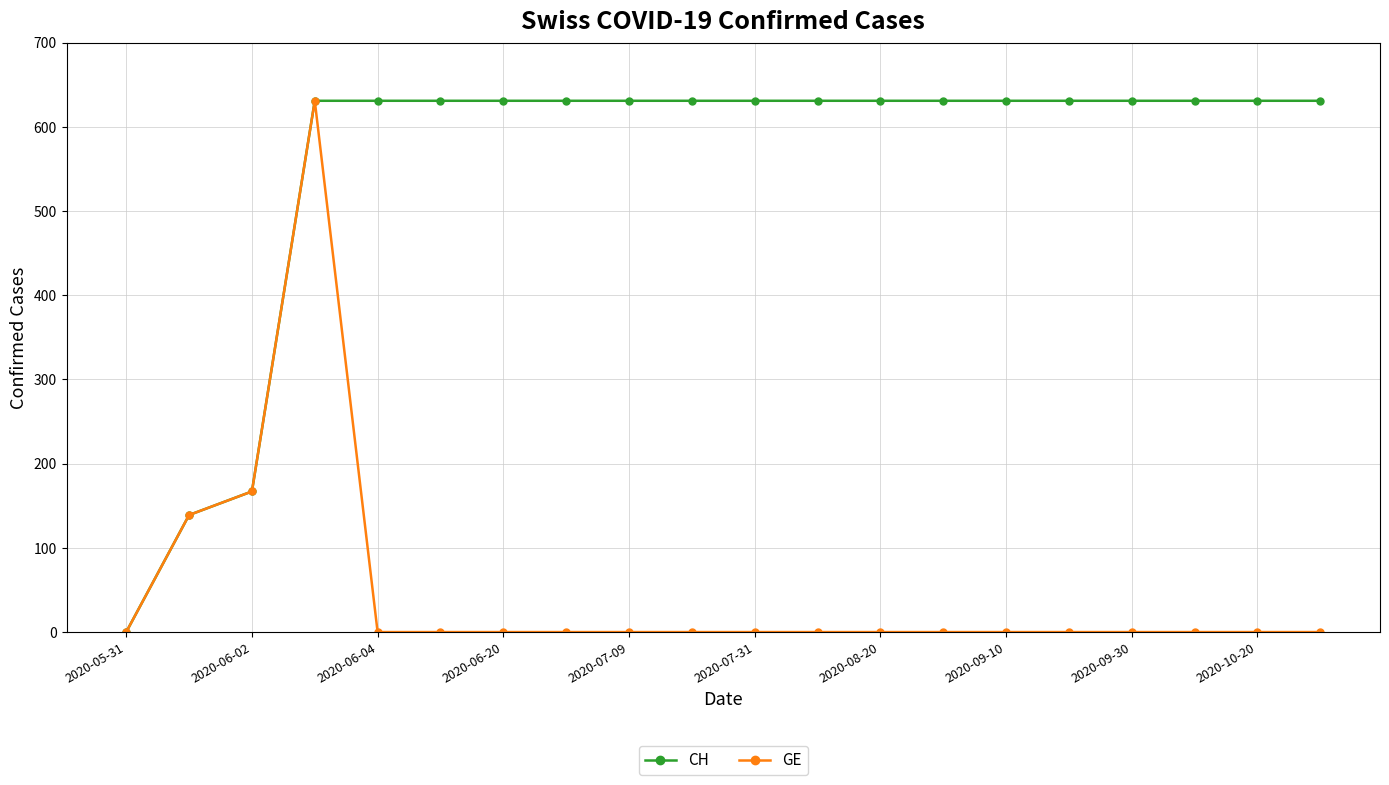

How many values in CH are above zero?

19